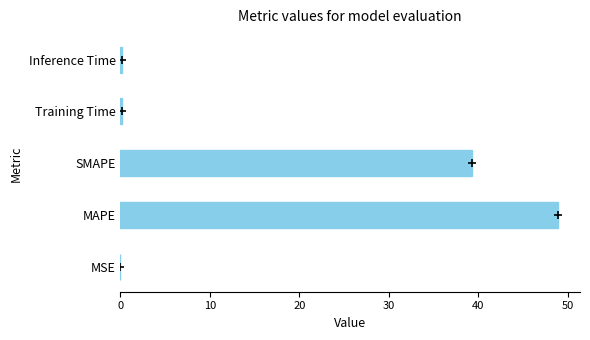

The value at SMAPE is 39.3. True or false?

True